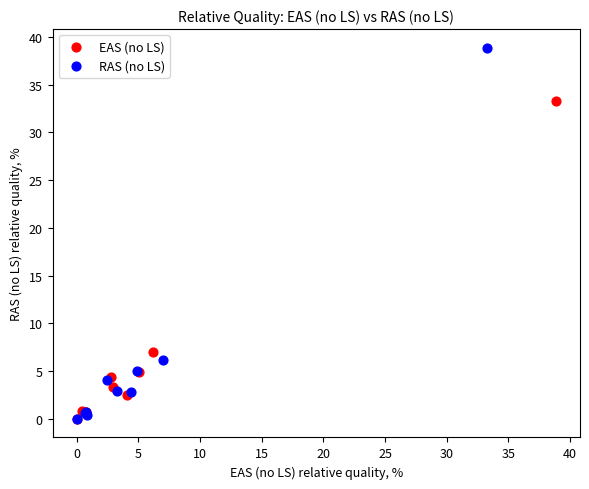

Which series has the widest spread of Y values?

RAS (no LS)